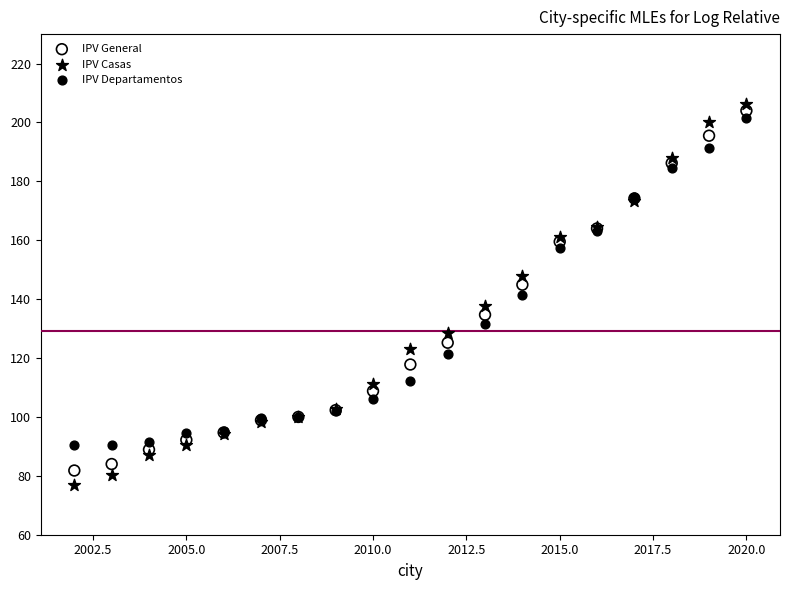

Which series has the largest Y range (max minus min)?

IPV Casas